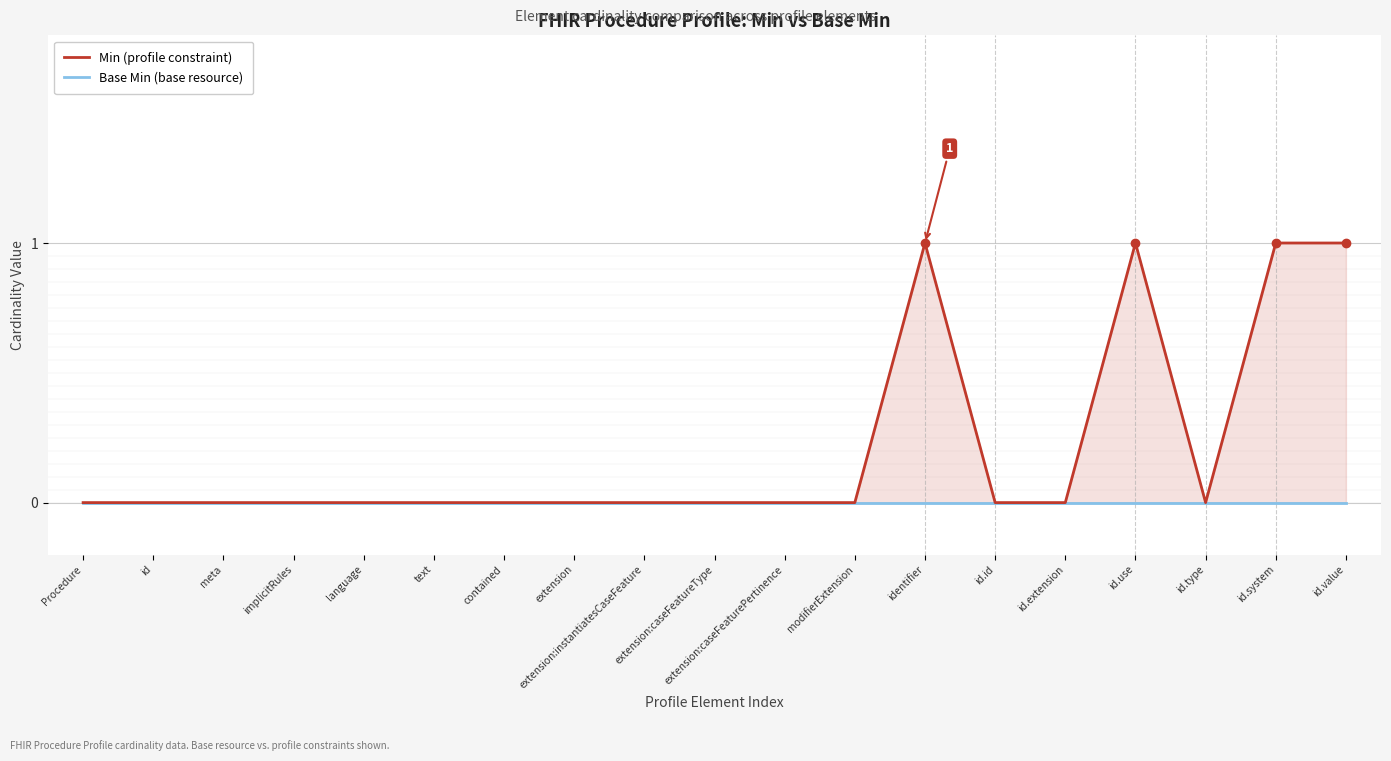

True or false: Min (profile constraint) and Base Min (base resource) cross at least once.

False